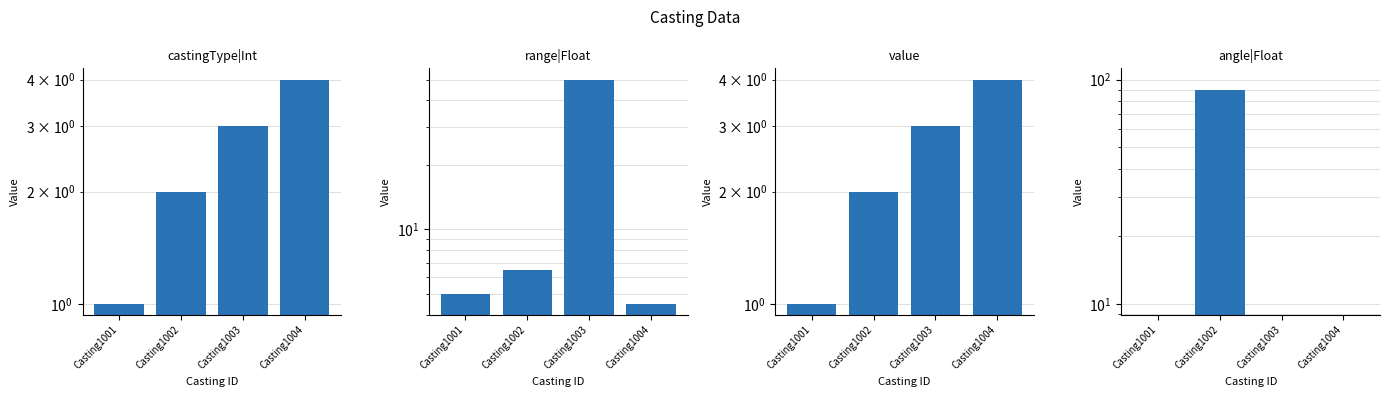

At which label does angle|Float reach its peak?

Casting1002